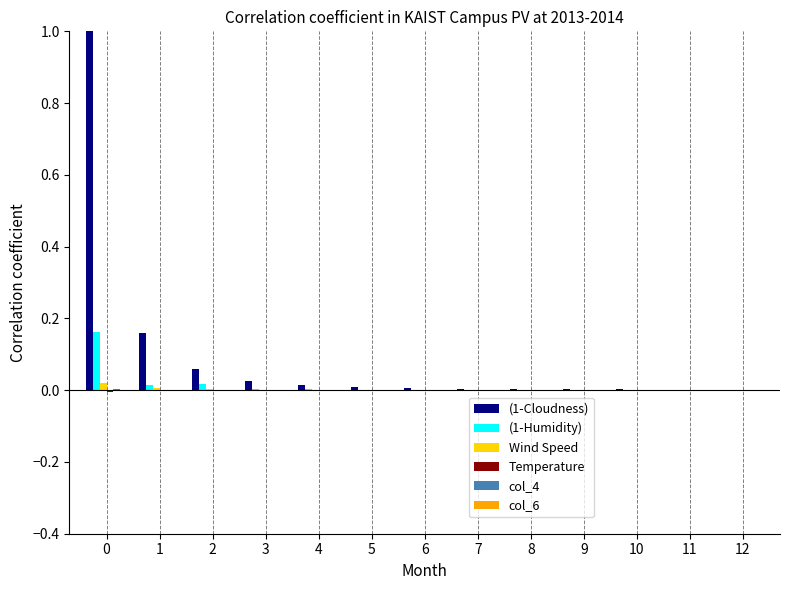

Is it true that (1-Cloudness) equals 0.0 at 9?

True